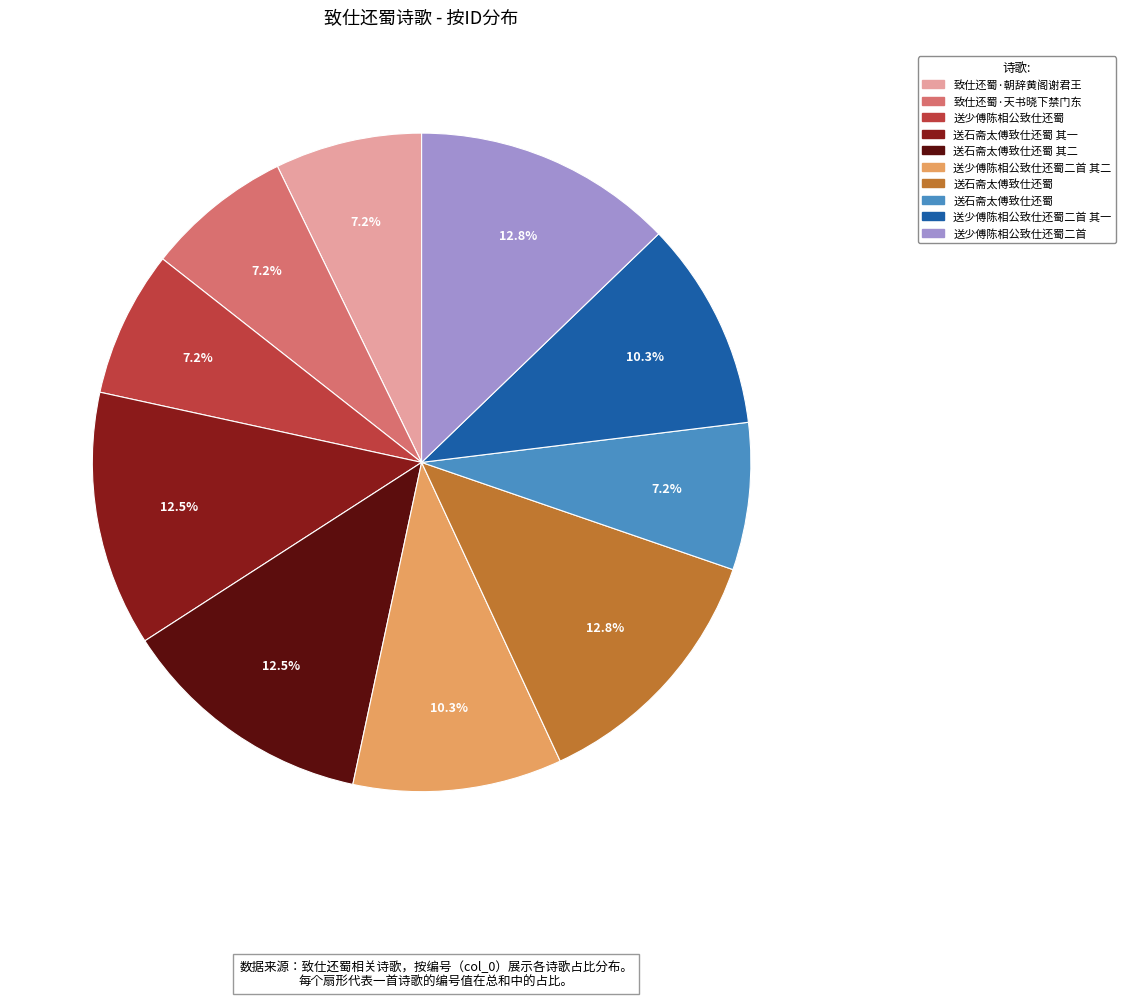

Is there any slice that represents more than half of the pie?

No